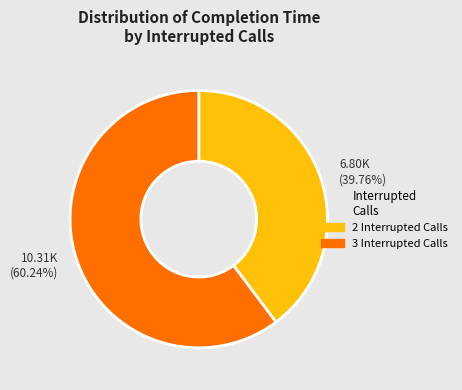

Do 3 Interrupted Calls and 2 Interrupted Calls together represent more than half of the pie?

Yes